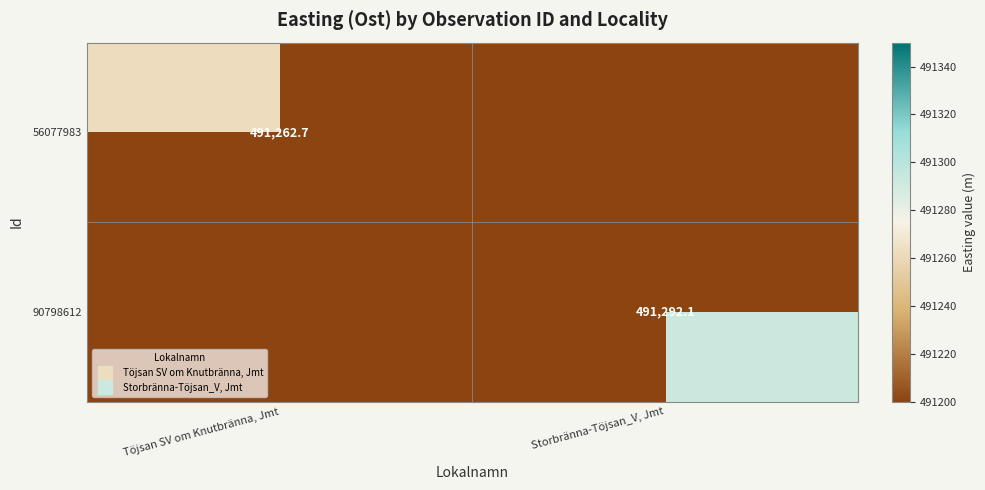

The value of 56077983 at Töjsan SV om Knutbränna, Jmt is 791289.0. True or false?

False